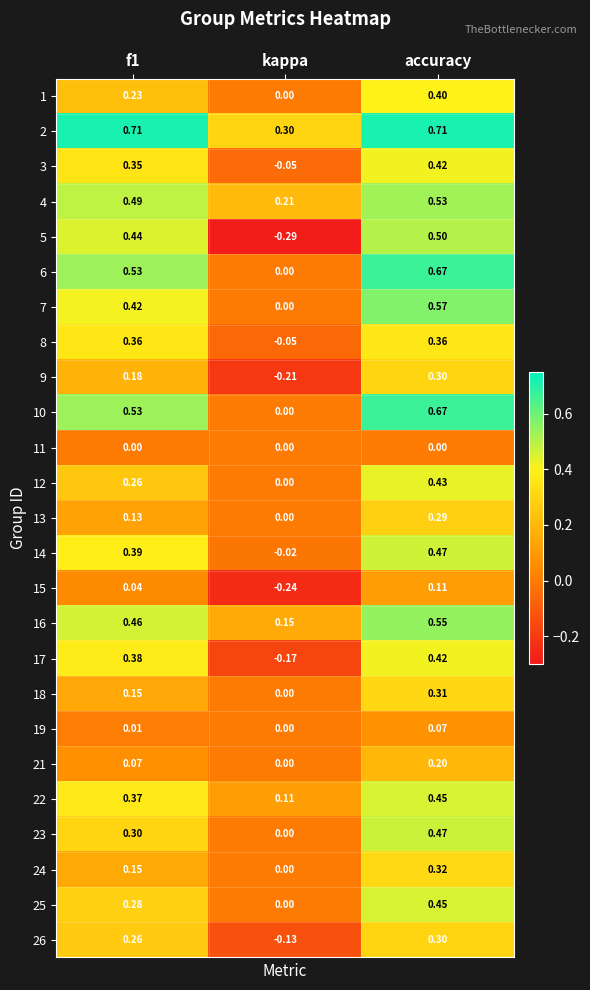

Where is 22 nearest to the value 0?

kappa